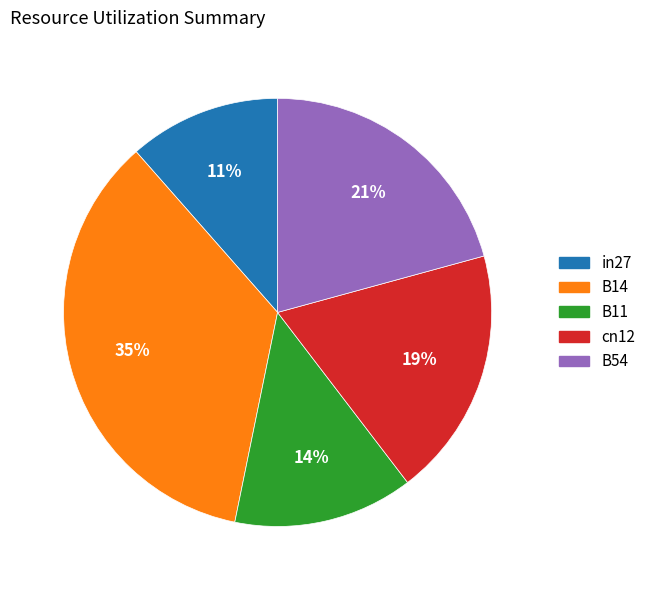

To the nearest percent, what is the difference between the cn12 and B11 slice percentages?

5%